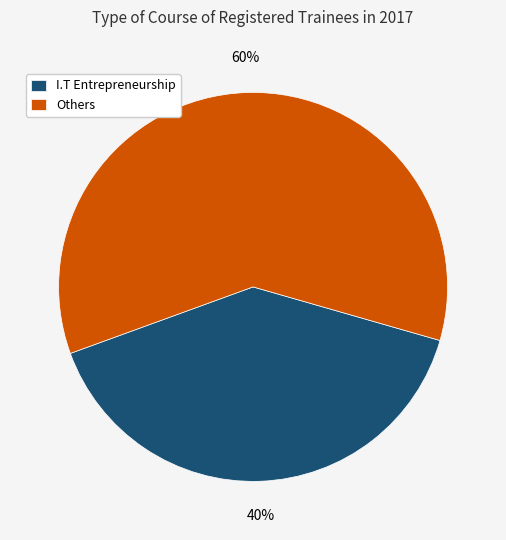

Rank the categories by value from highest to lowest.

Others, I.T Entrepreneurship